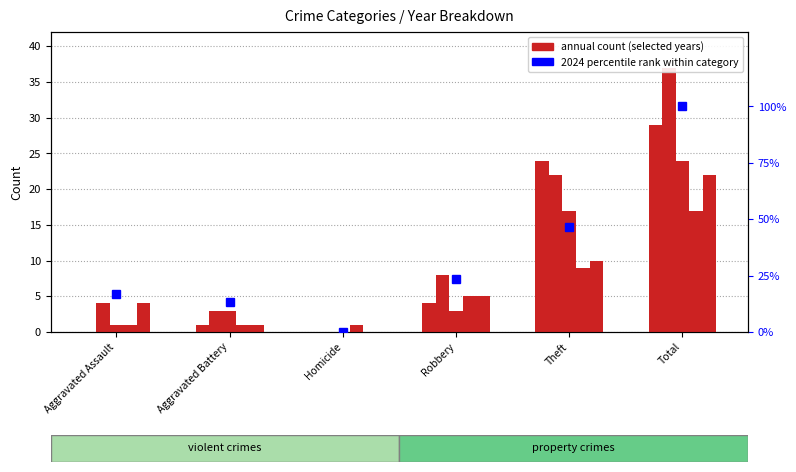

What is the label of the 5th bar from the left?

Theft